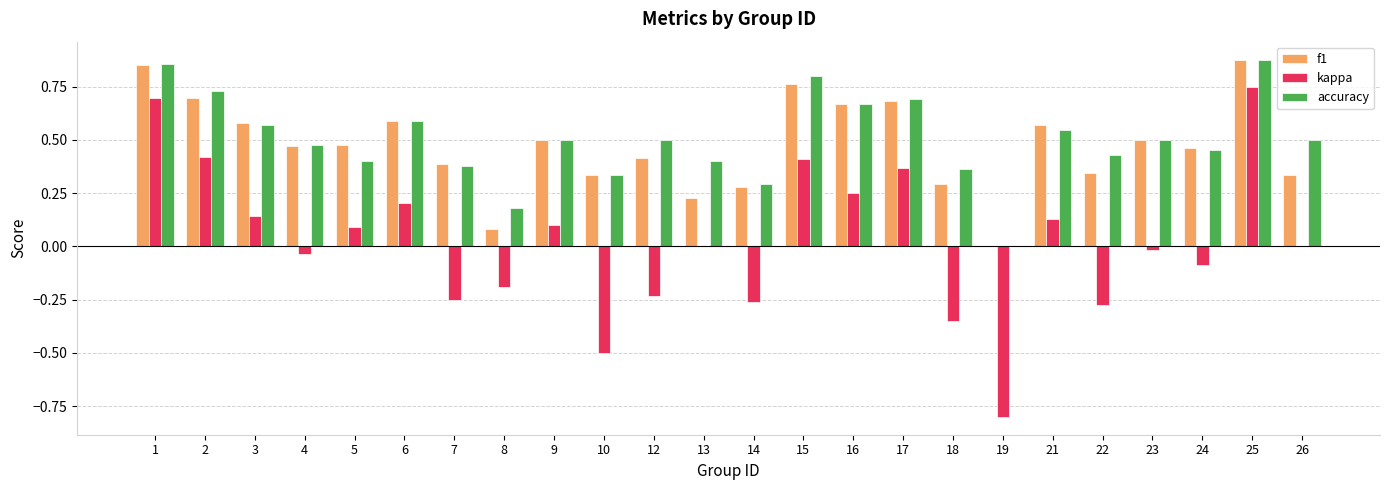

Between 3 and 25, which series saw the biggest shift?

kappa